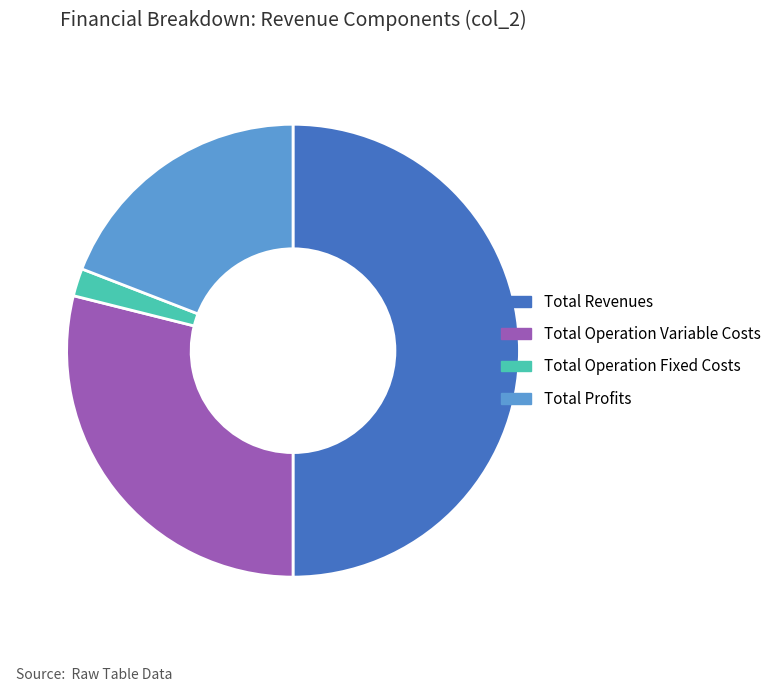

How many slices are in this pie chart?

4